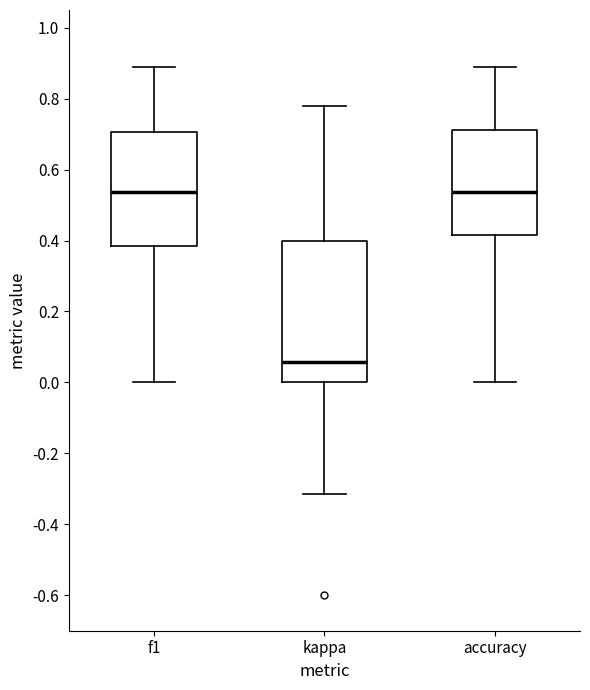

Reading left to right, transcribe this box plot: for each box, give where its median line is, the range the box spans, and where its two whiskers end, as read against the y-axis. The values are not printed on the chart, so give them approximately, as read against the axis.

f1: median 0.54, box 0.38 to 0.70, whiskers 0.00 to 0.88
kappa: median 0.06, box 0.00 to 0.40, whiskers -0.32 to 0.78
accuracy: median 0.54, box 0.42 to 0.72, whiskers 0.00 to 0.88